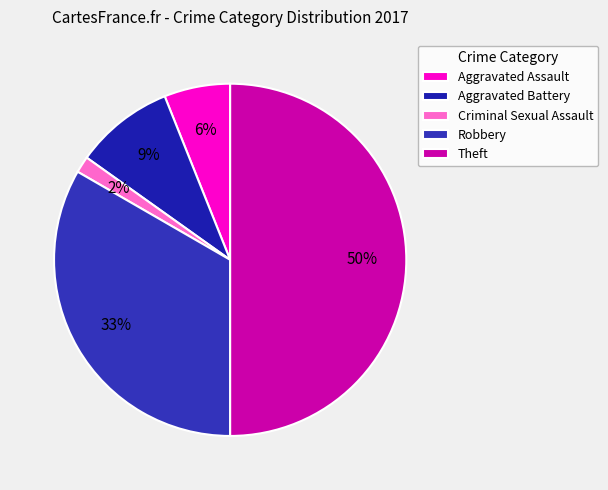

Do Theft and Robbery together represent more than half of the pie?

Yes